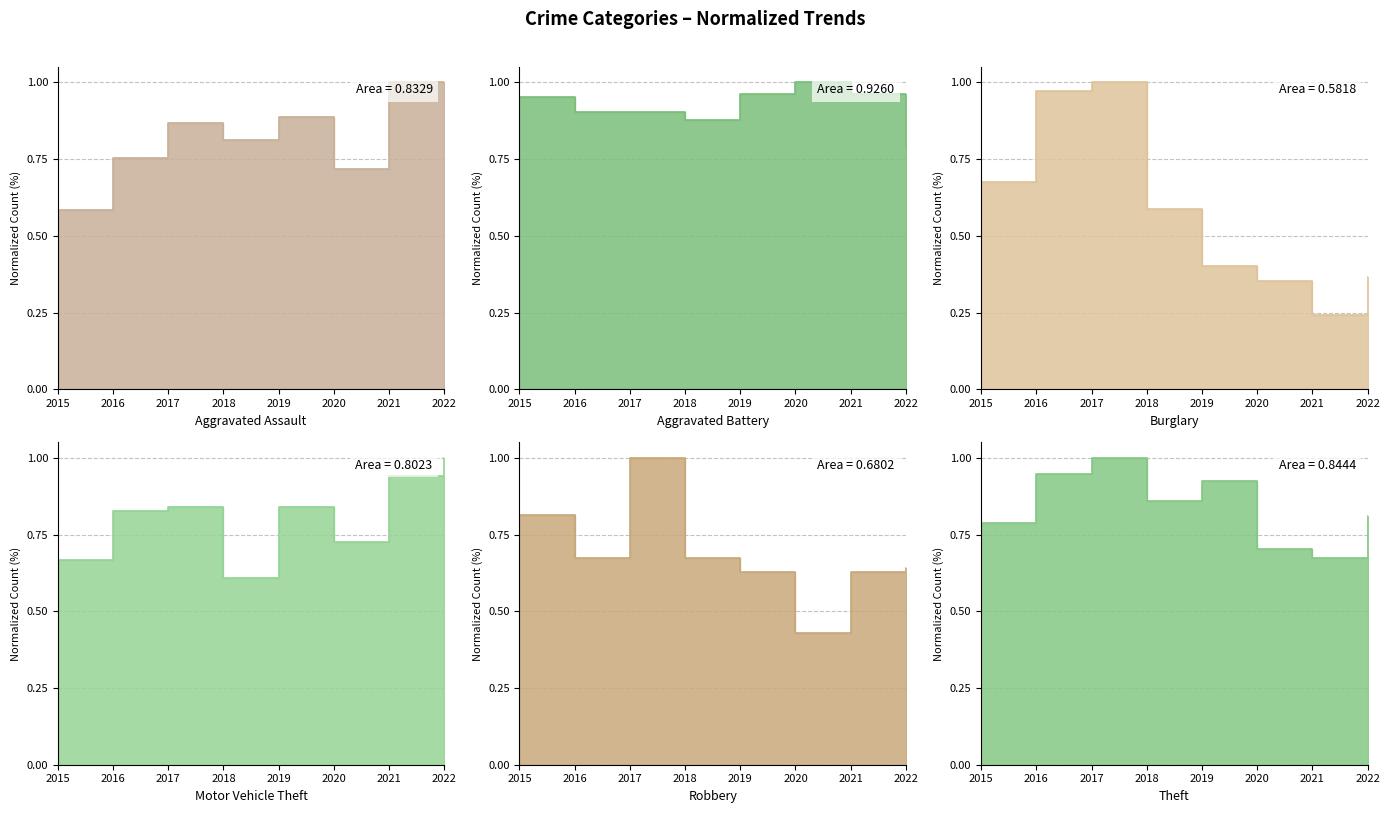

Where is Motor Vehicle Theft nearest to the value 0?

2018